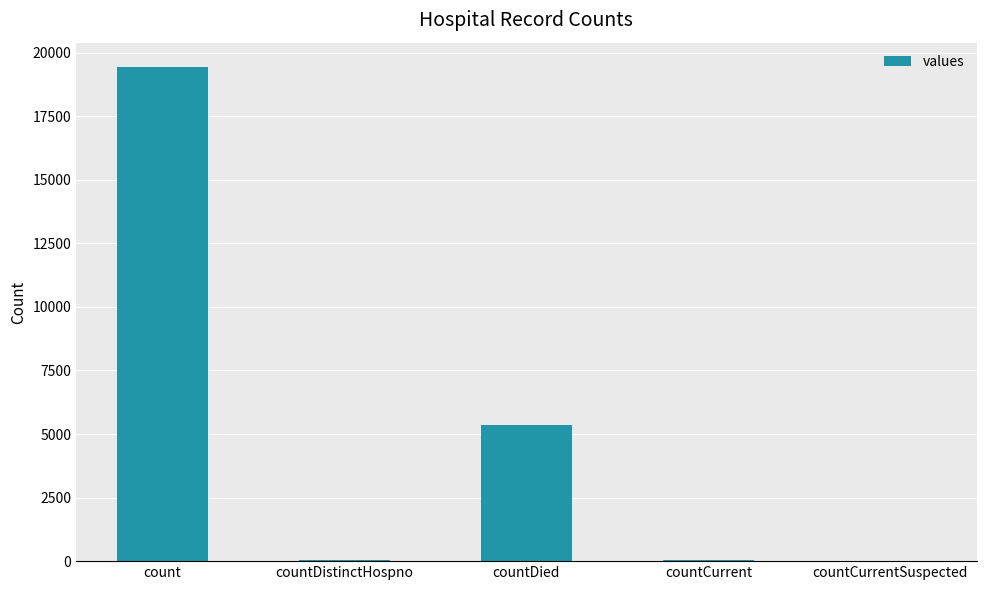

What is the greatest value displayed?

19420